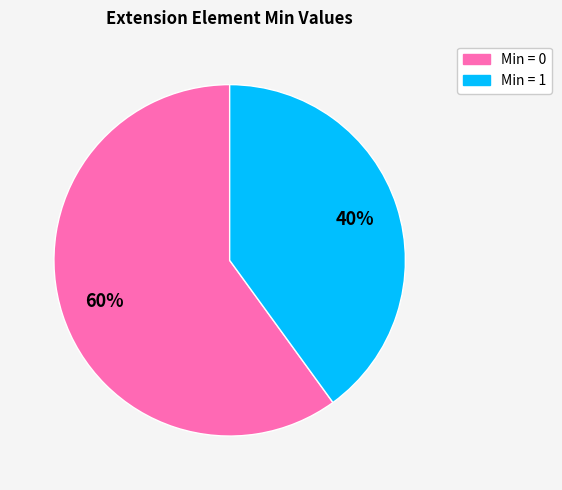

To the nearest percent, what is the difference between the largest and smallest slice percentages?

20%